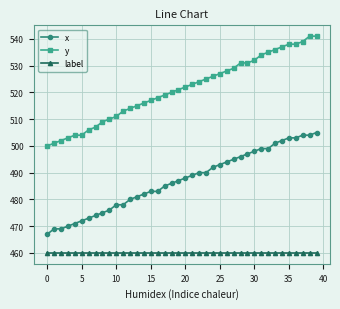

Rank the series by their maximum value, from lowest to highest.

label, x, y